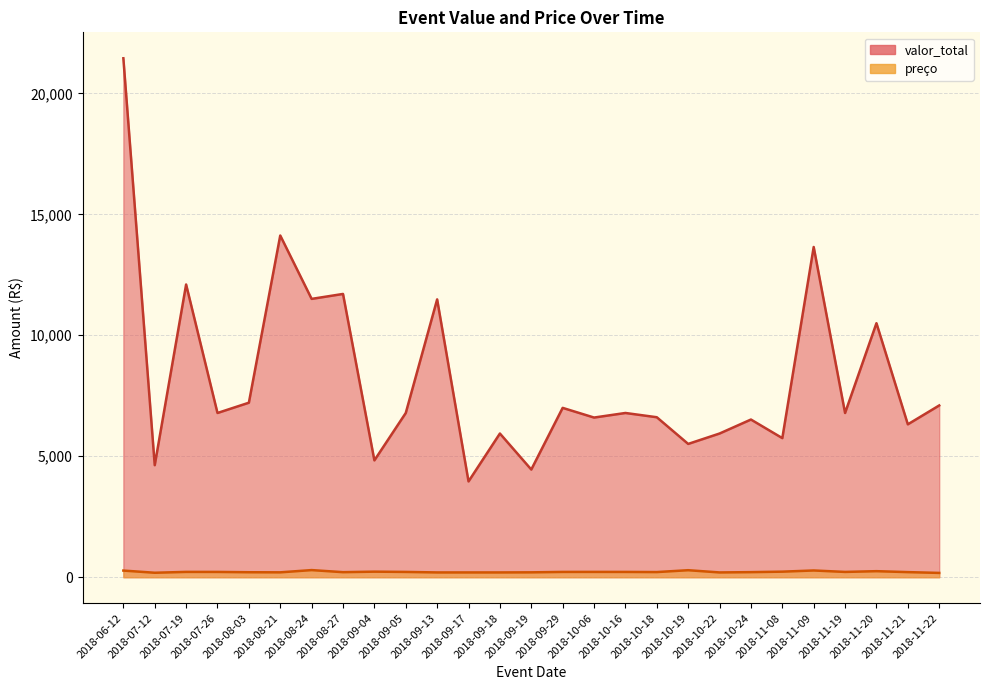

Reading right to left, list all the values displayed in this chart.

valor_total: 7100.0	6320.0	10500.0	6789.0	13650.0	5750.0	6518.0	5940.0	5510.0	6613.0	6789.0	6600.0	7000.0	4451.0	5940.0	3960.0	11484.0	6789.0	4830.0	11709.2	11505.0	14125.0	7213.5	6789.0	12100.0	4631.0	21450.4
preço: 178.0	211.0	250.0	219.0	279.0	230.0	210.0	198.0	290.0	213.0	219.0	220.0	219.0	202.0	198.0	198.0	198.0	219.0	230.0	209.0	295.0	202.0	206.0	219.0	220.0	185.0	275.0